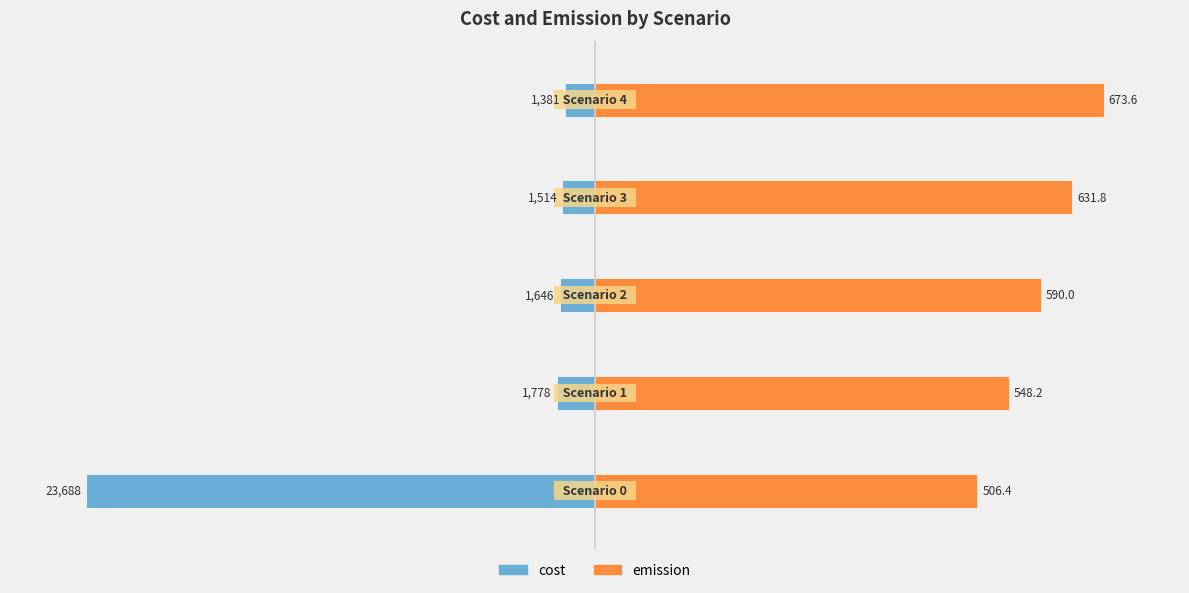

Rank the categories by emission value from highest to lowest.

4, 3, 2, 1, 0